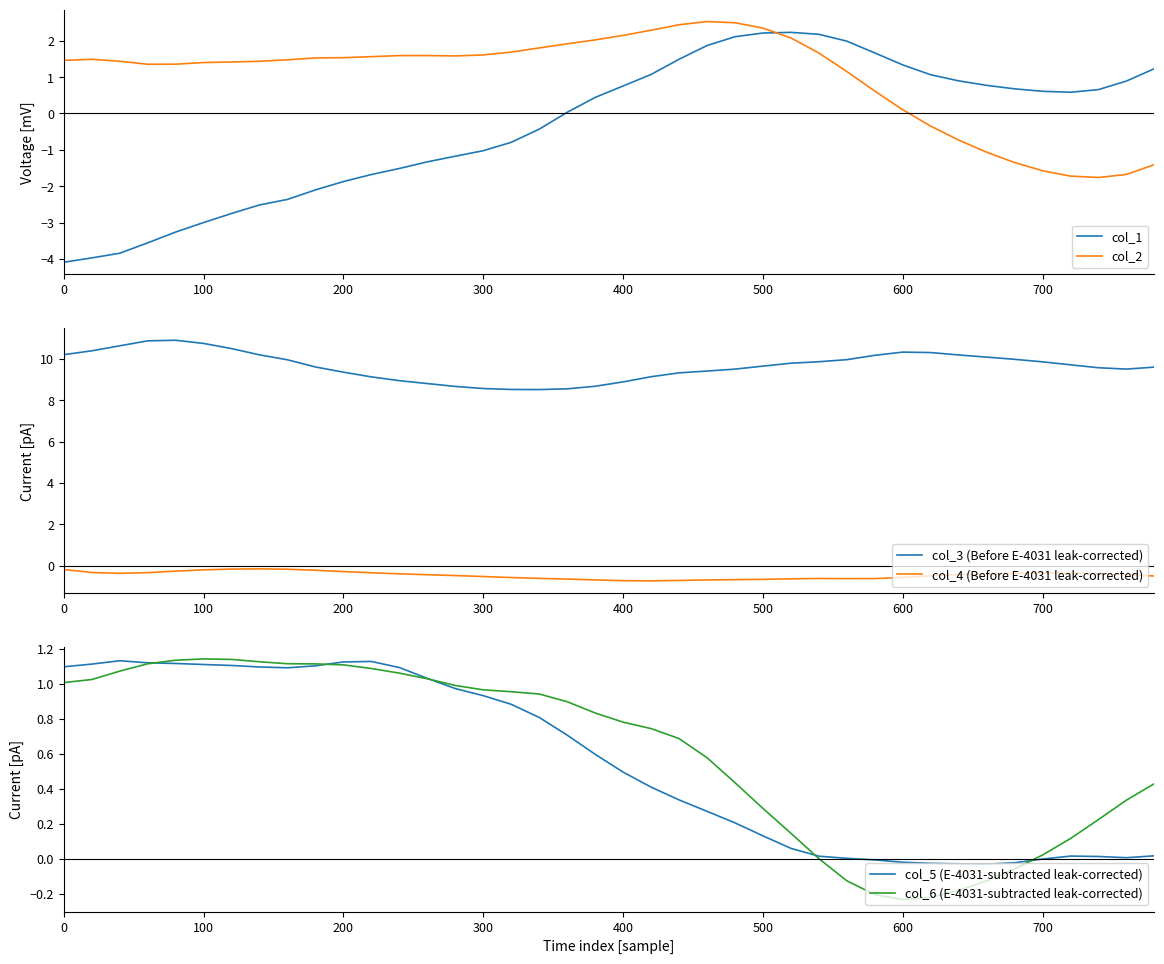

True or false: col_3 (Before E-4031 leak-corrected) and col_4 (Before E-4031 leak-corrected) cross at least once.

False